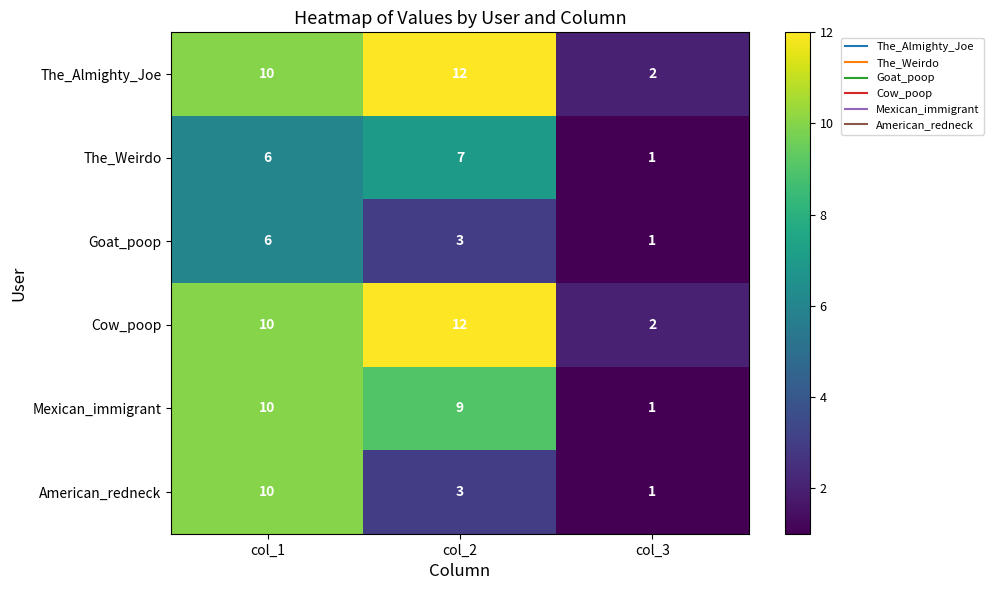

What is the total value across all series at col_2?

46